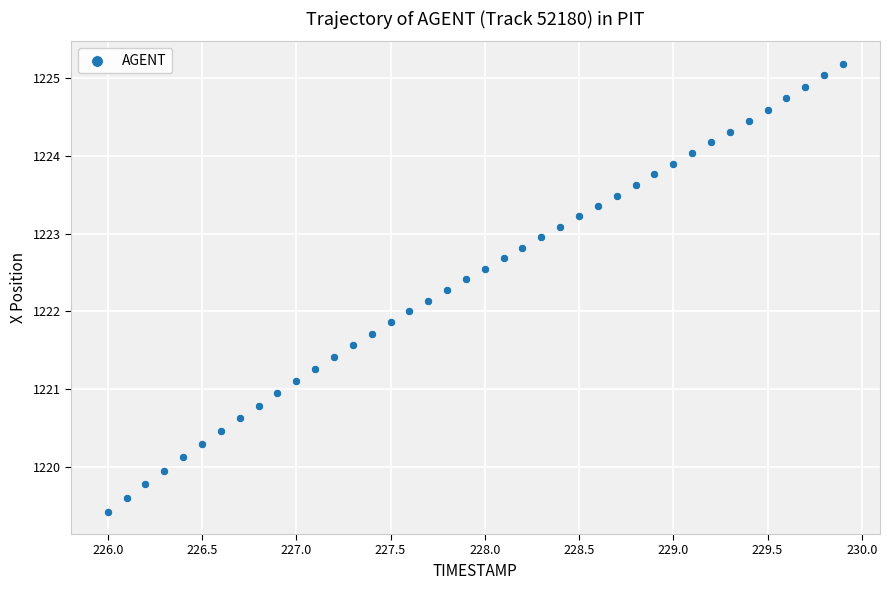

What is the range of X values (max minus min)?

3.9